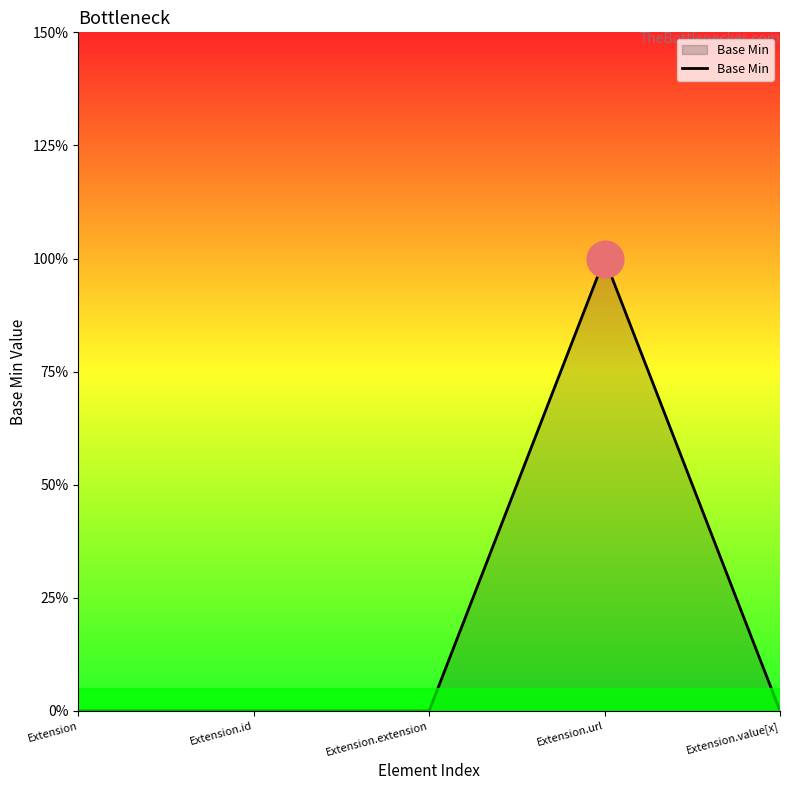

Between Extension.url and Extension.id, which is larger?

Extension.url